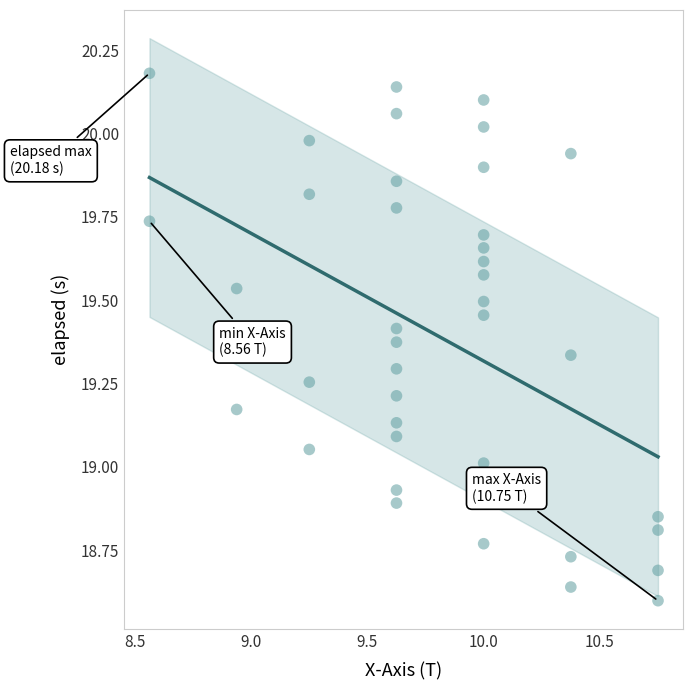

What is the range of Y values (max minus min)?

1.6